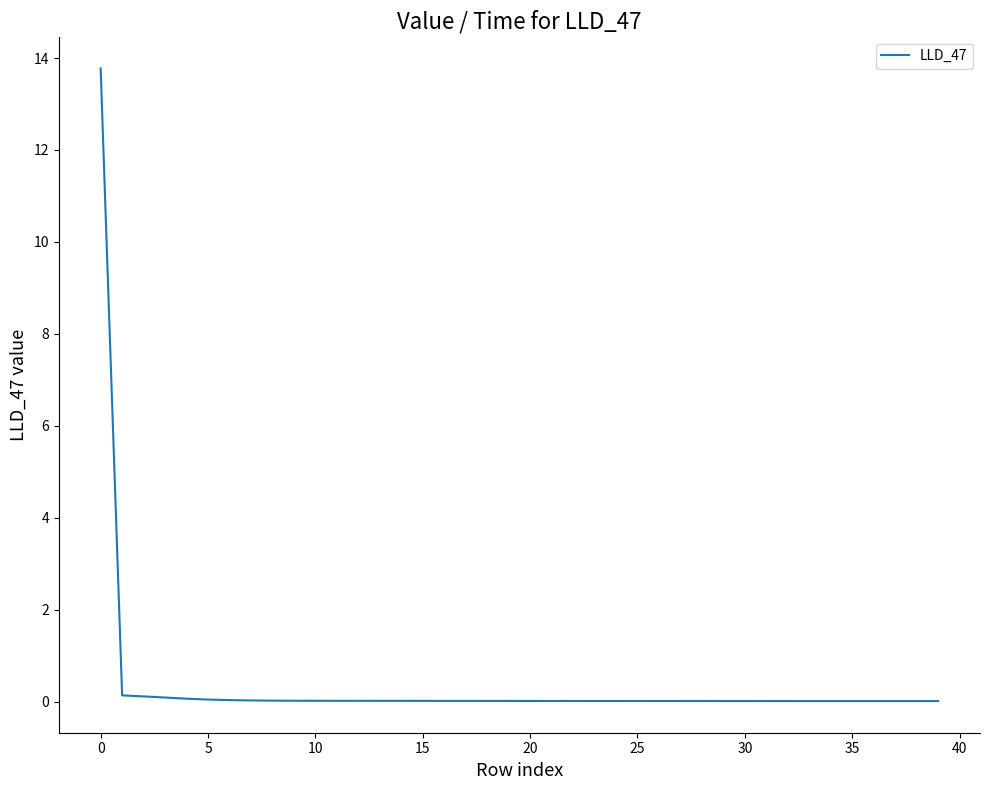

What is the greatest value displayed?

13.8